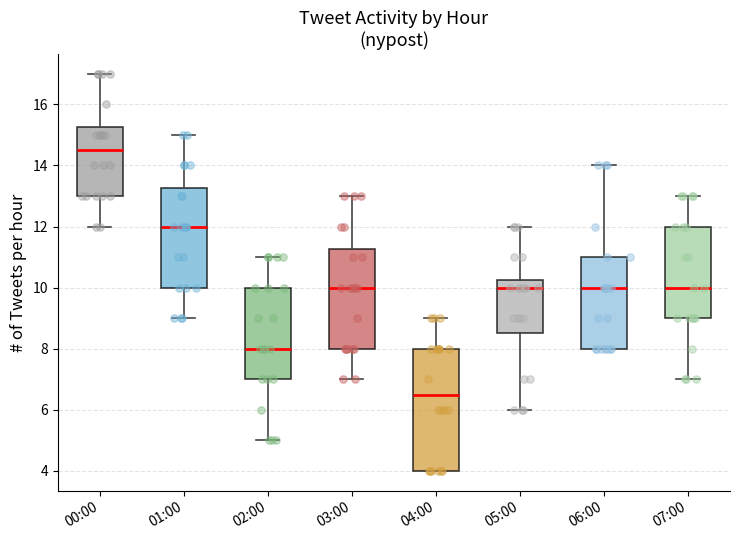

Which box is the tallest, from its lower edge to its upper edge?

04:00